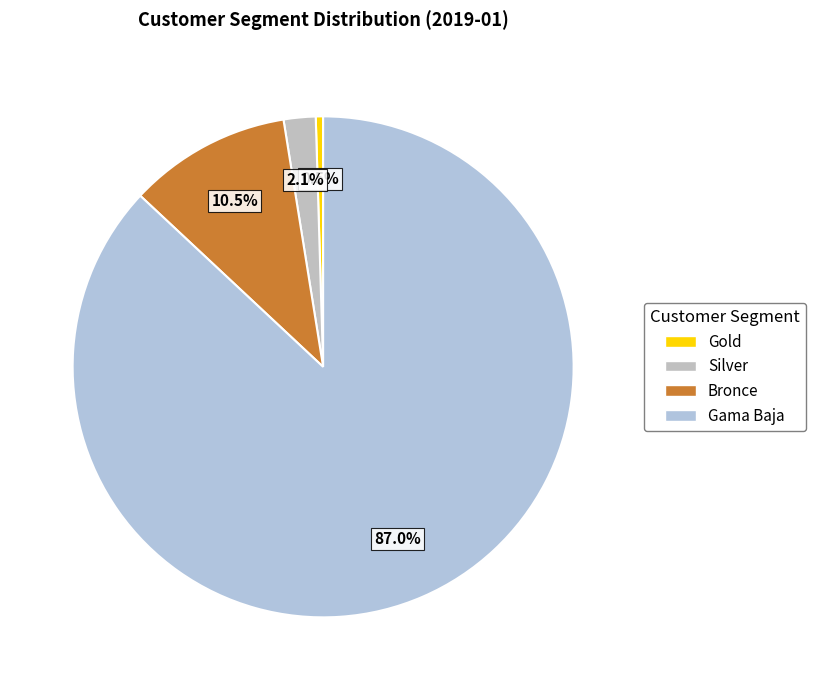

What is the change in value from Gold to Bronce?

+527770